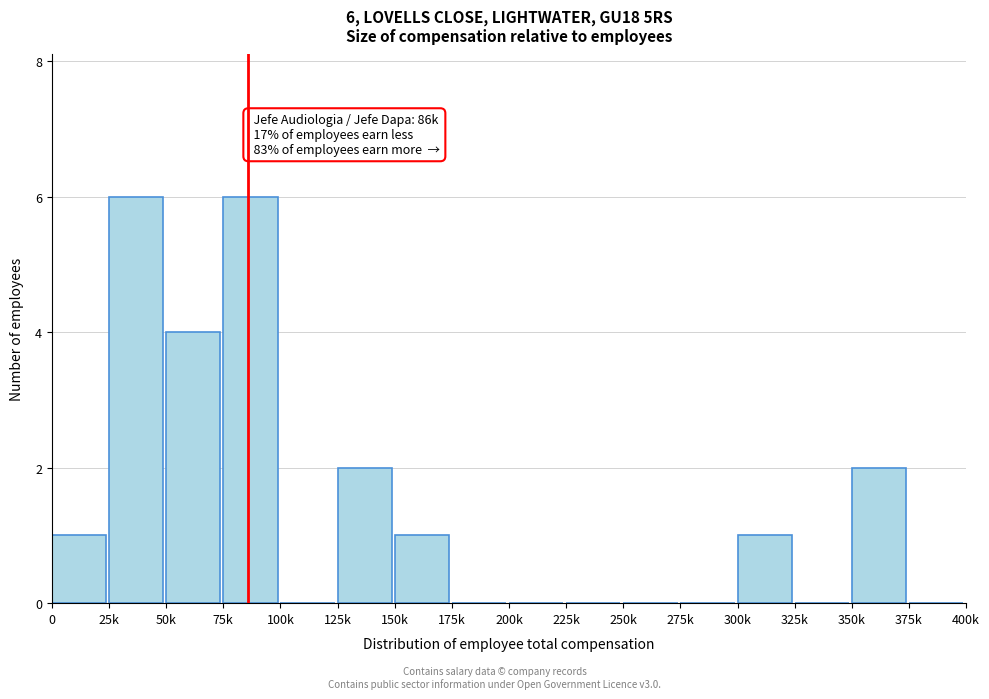

Reading left to right, transcribe all the data shown in this chart.

0=1	25k=6	50k=4	75k=6	100k=0	125k=2	150k=1	175k=0	200k=0	225k=0	250k=0	275k=0	300k=1	325k=0	350k=2	375k=0